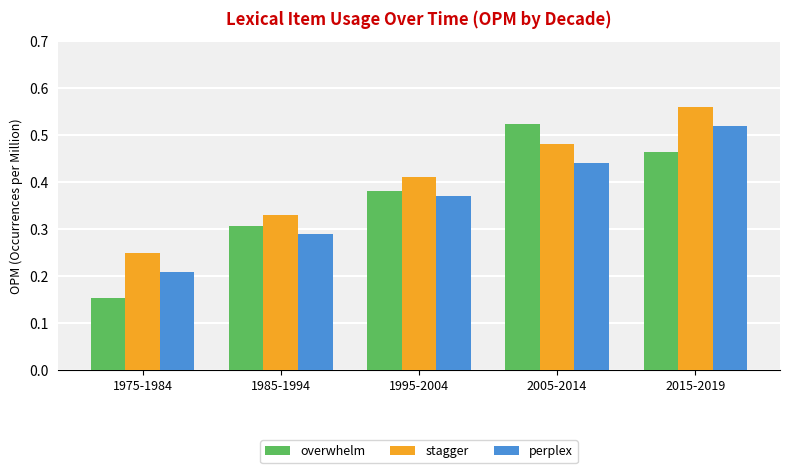

Does the chart contain any negative values?

No